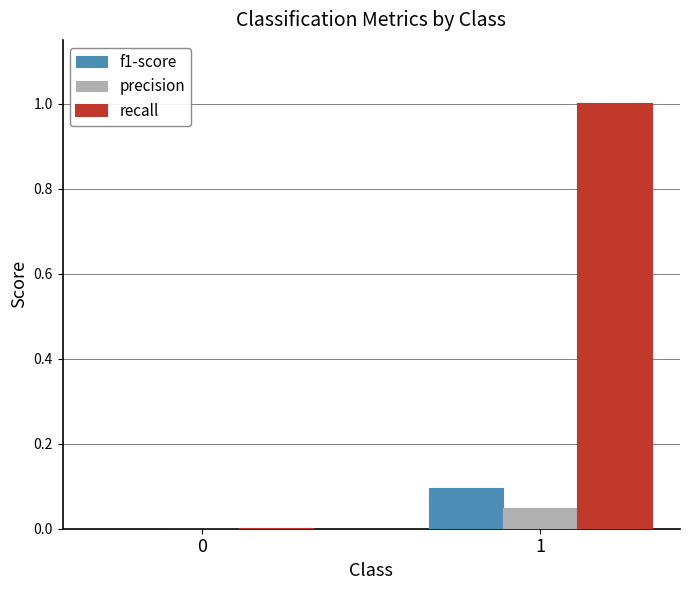

What is the approximate value of f1-score at 1?

0.1